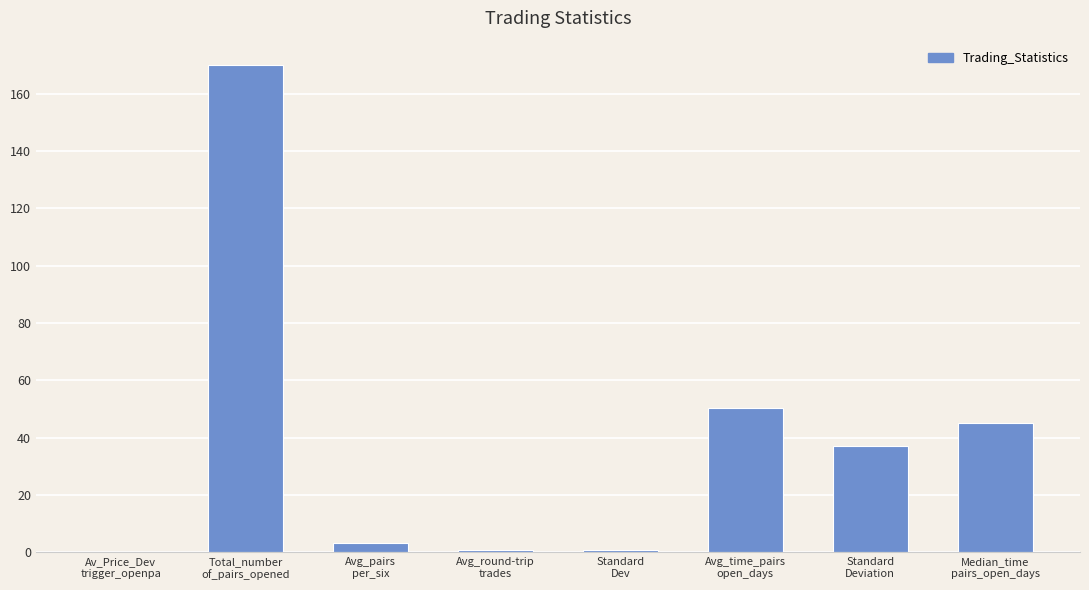

What is the maximum value shown in the chart?

170.0